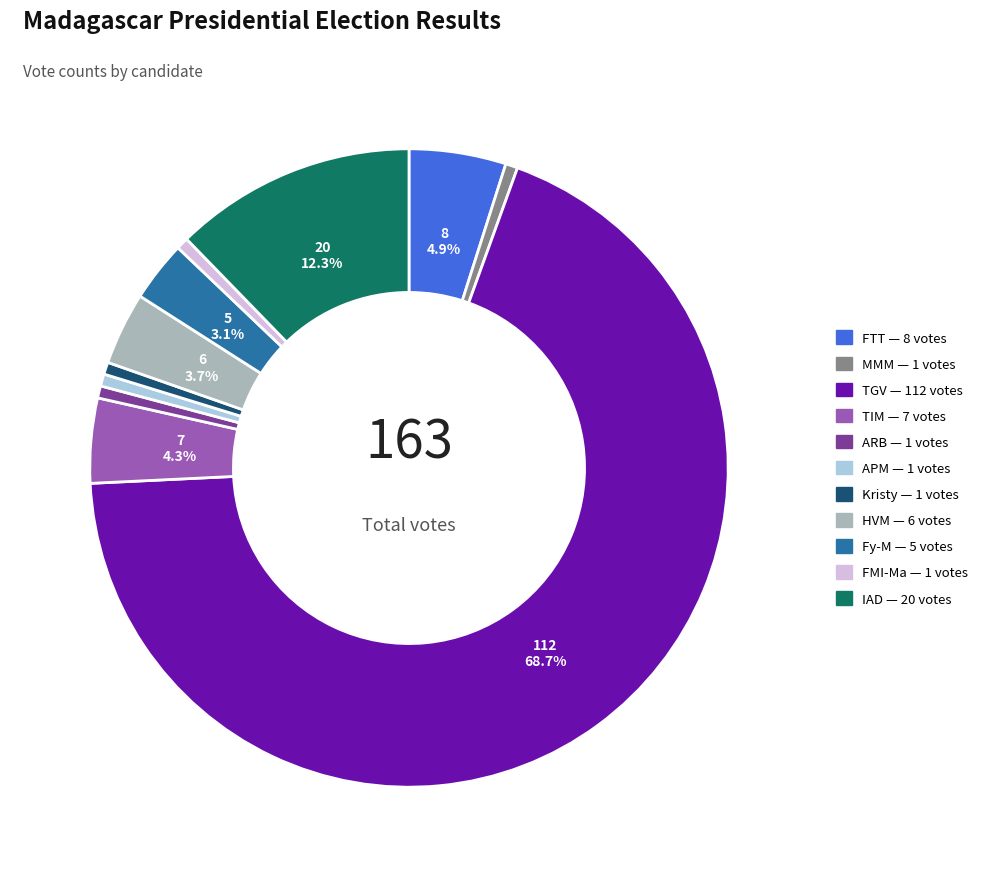

Does any single category account for the majority?

Yes